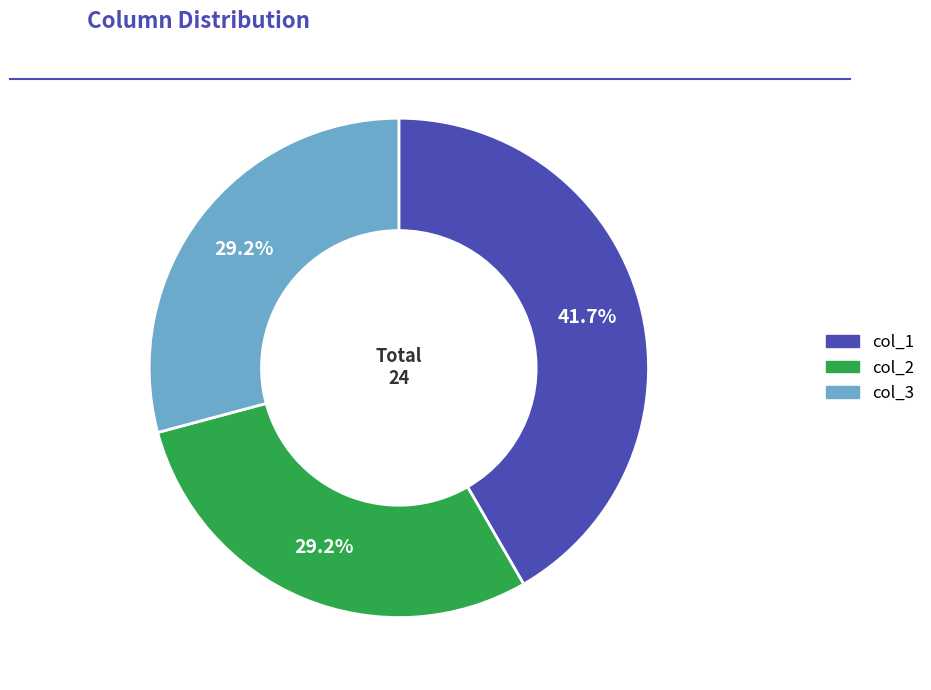

Is there any slice that represents more than half of the pie?

No